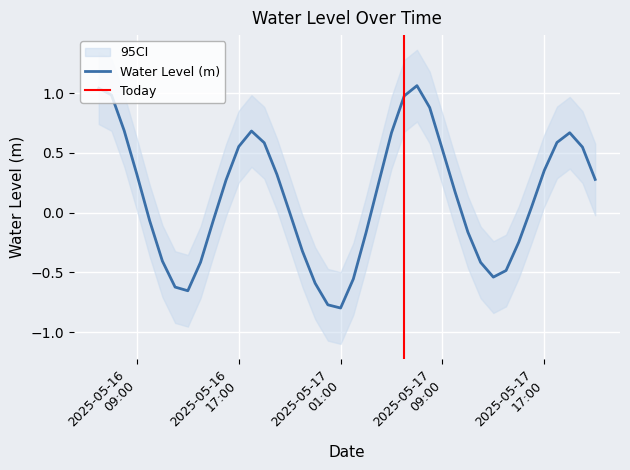

What is the smallest value displayed?

-0.8